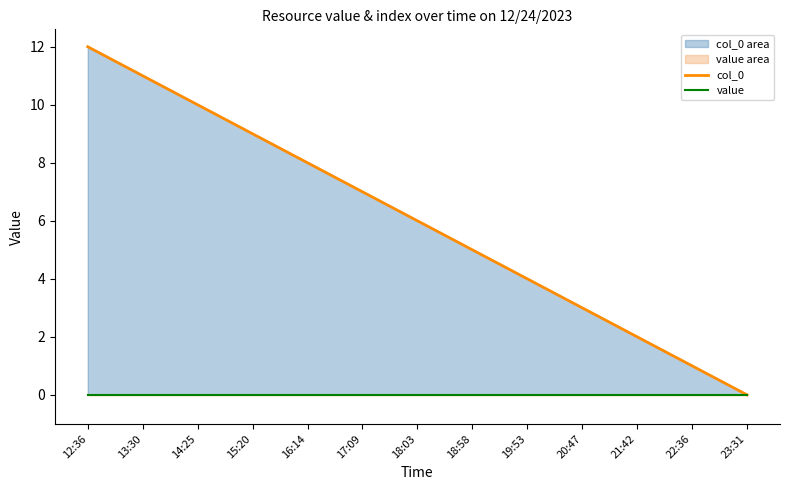

Rank the series by their average value, from lowest to highest.

value, col_0